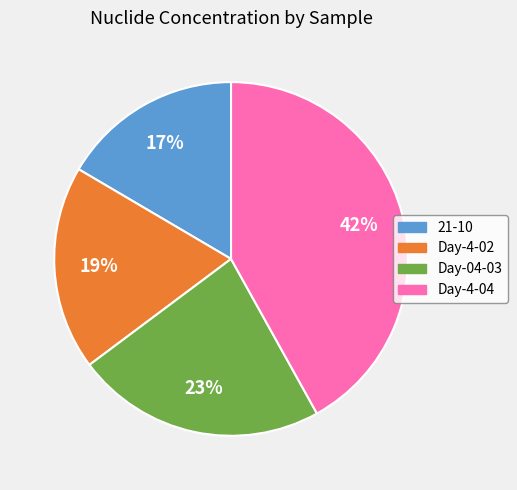

How many segments does this pie chart have?

4